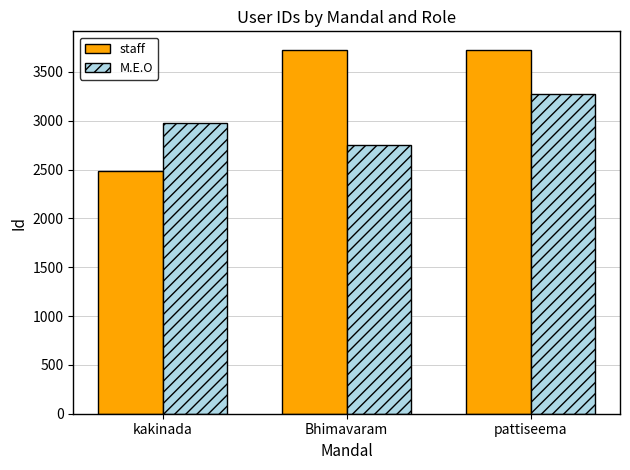

What is the maximum value shown in the chart?

3729